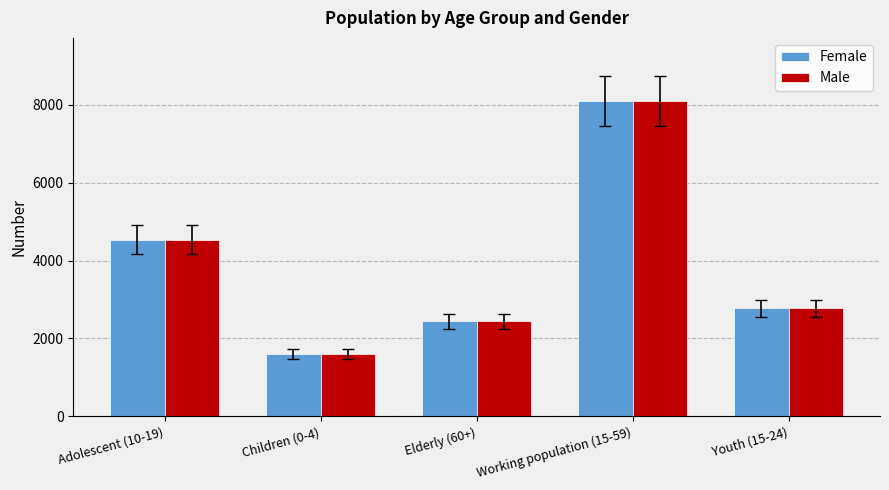

What is the average value of the Male series?

3892